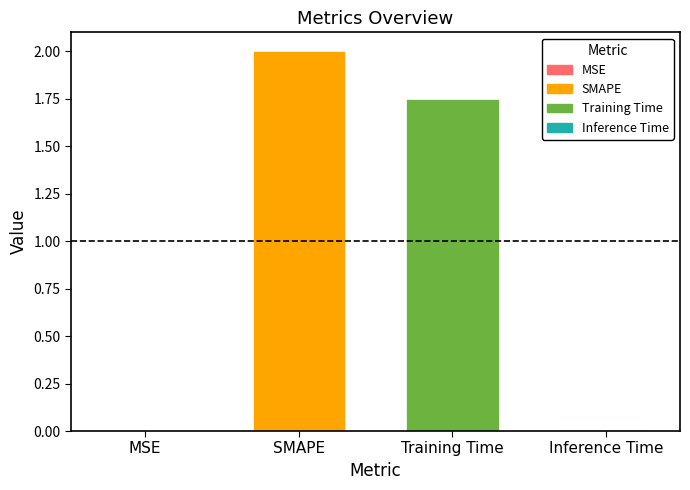

The value at SMAPE is 2.0. True or false?

True